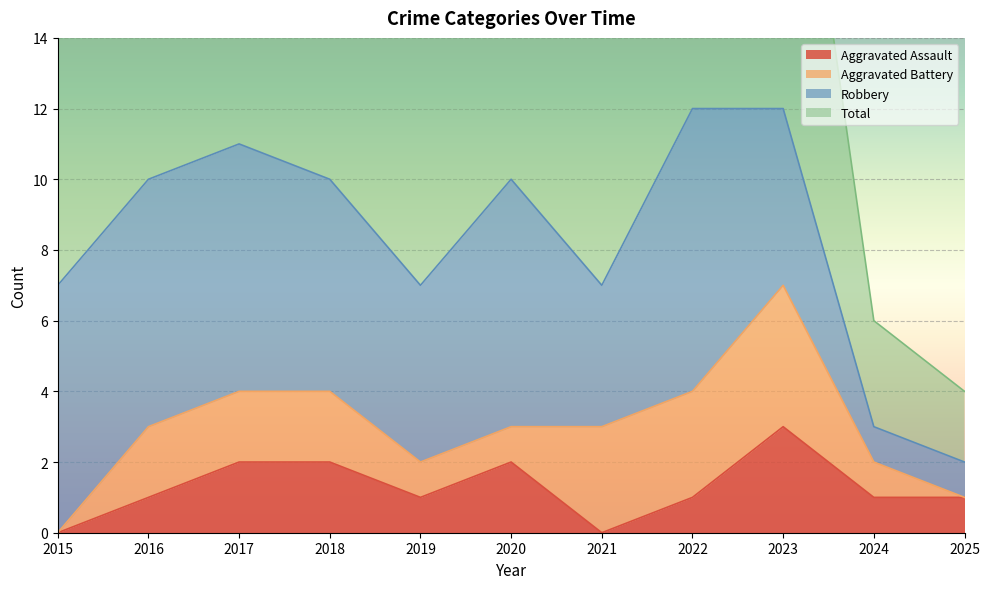

List the labels in order of Aggravated Assault value, smallest first.

2015, 2021, 2016, 2019, 2022, 2024, 2025, 2017, 2018, 2020, 2023